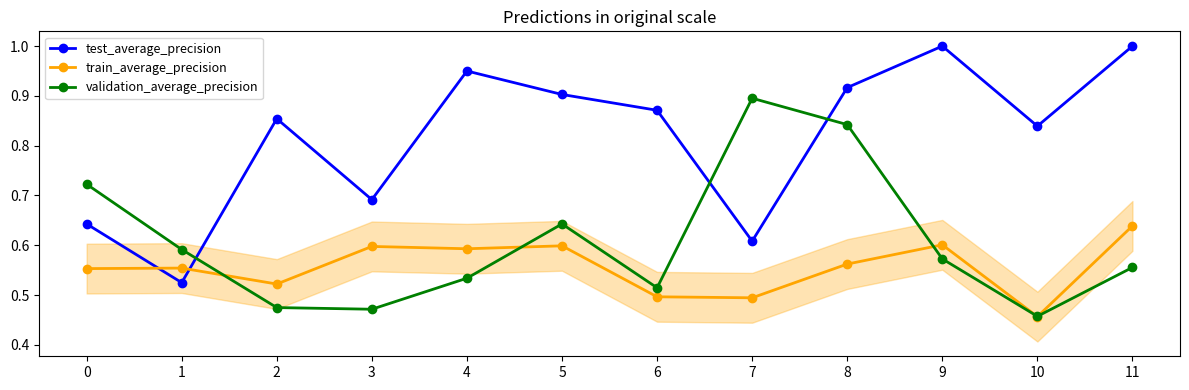

What is the total value across all series at 8?

2.3